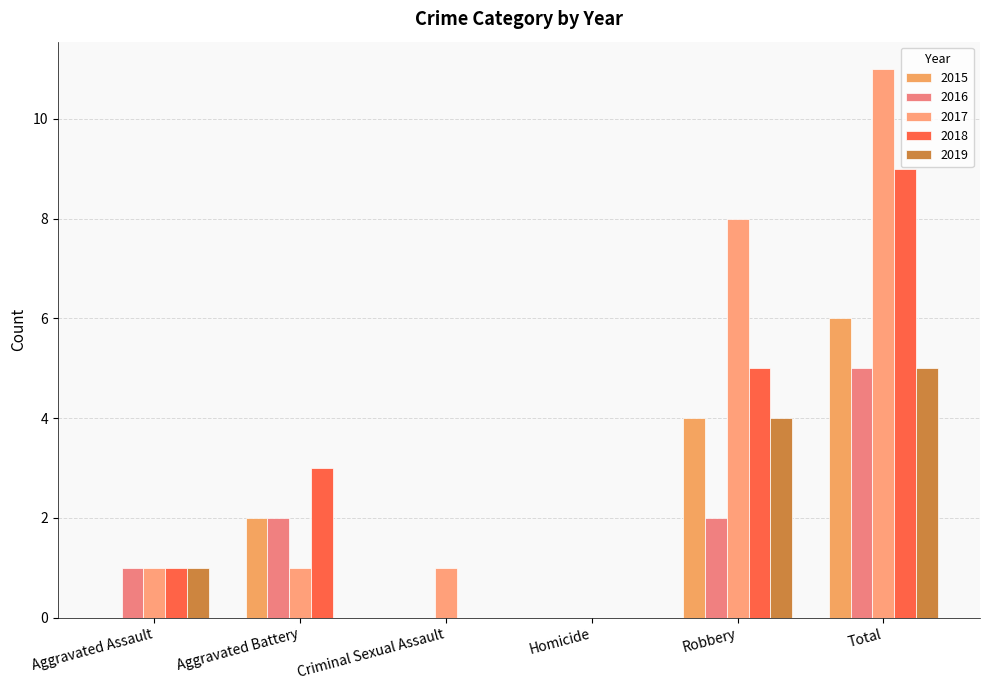

What is the sum of all 2016 values?

10